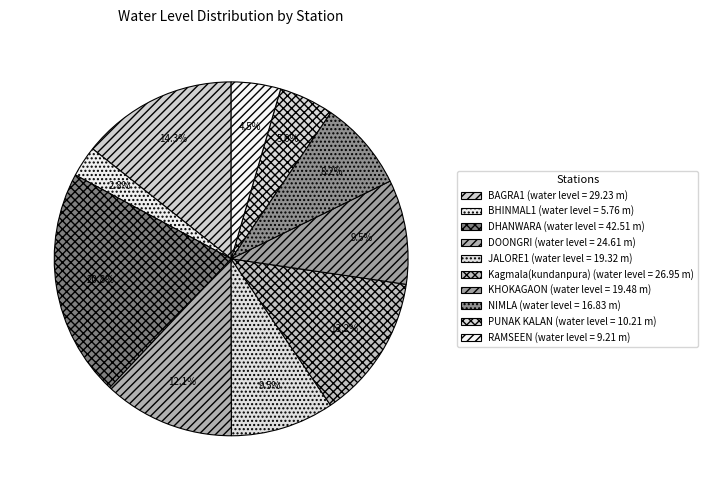

Count the number of slices in the pie.

10